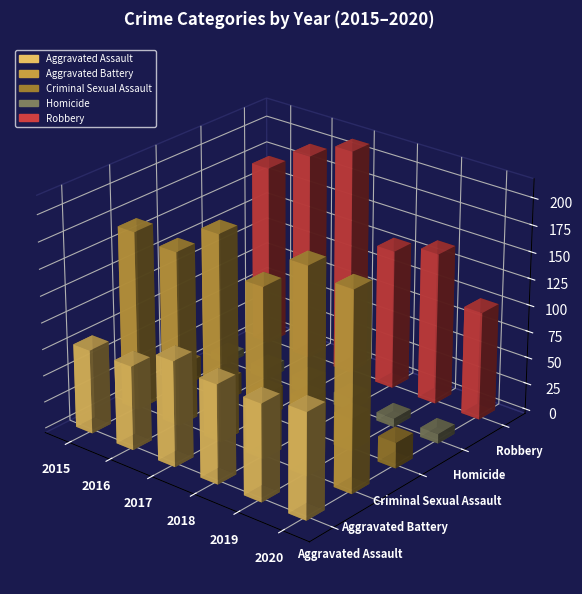

What is the sum of all Robbery values?

958